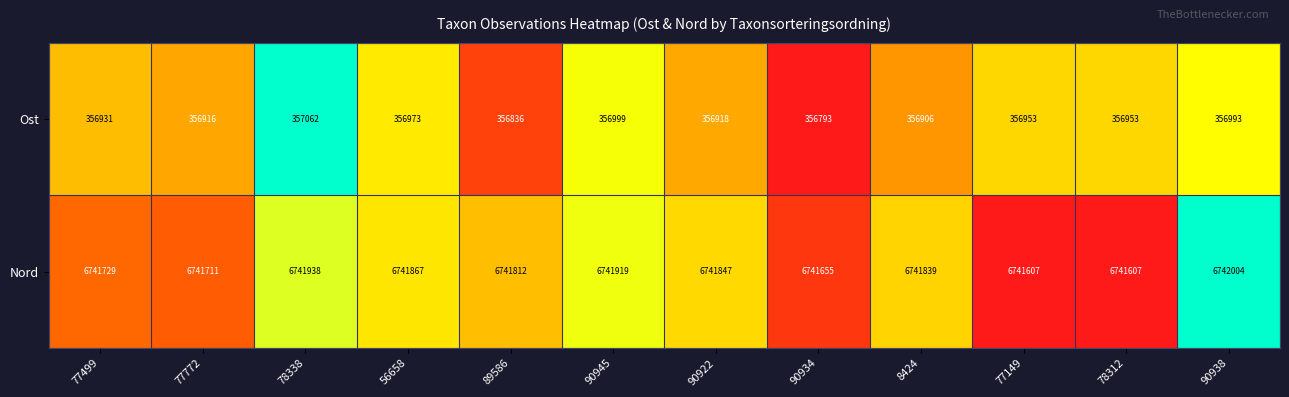

What is the difference between the maximum and minimum values in the Ost series?

269